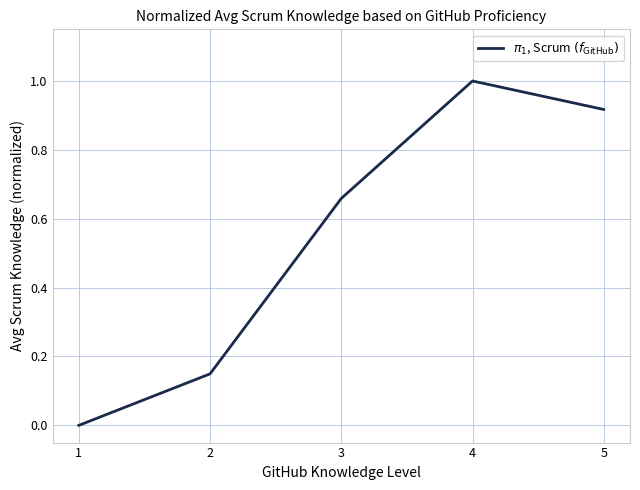

What is the change in value from 2 to 5?

+0.8